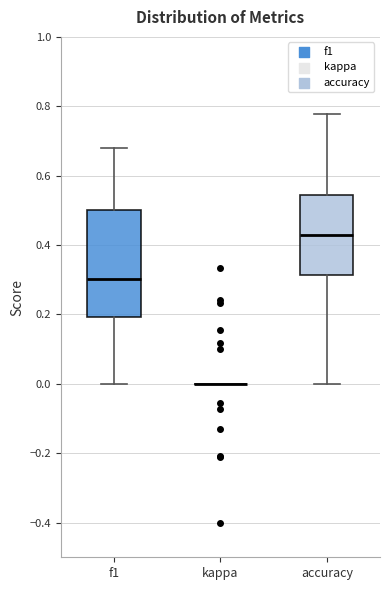

Which box is the tallest, from its lower edge to its upper edge?

f1